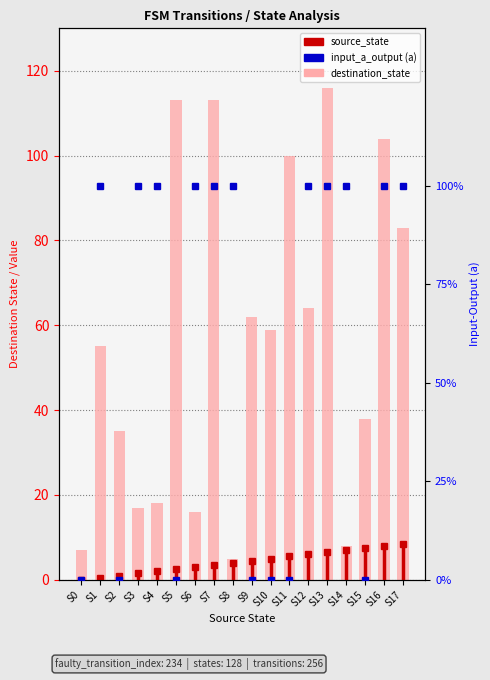

Reading left to right, list all the values displayed in this chart.

destination_state: 7	55	35	17	18	113	16	113	5	62	59	100	64	116	8	38	104	83
input_a_output (a): 0	1	0	1	1	0	1	1	1	0	0	0	1	1	1	0	1	1